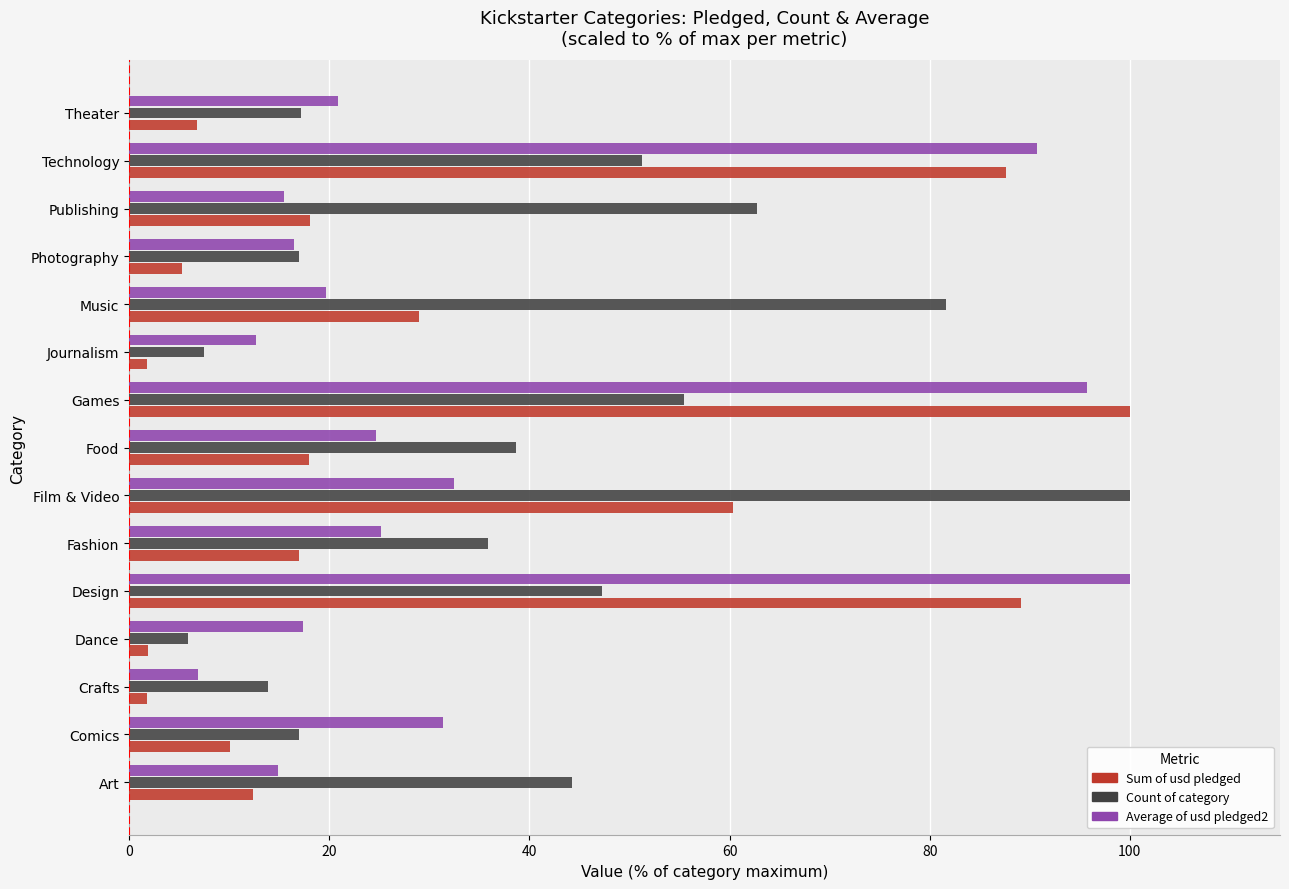

Where is Average of usd pledged2 nearest to the value 53?

Film & Video